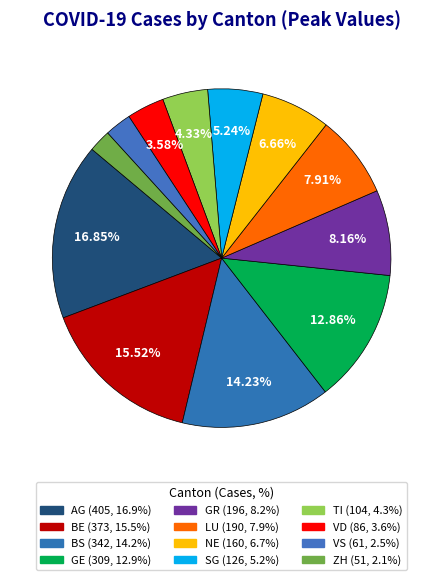

What percentage is the BE slice, to the nearest percent?

16%